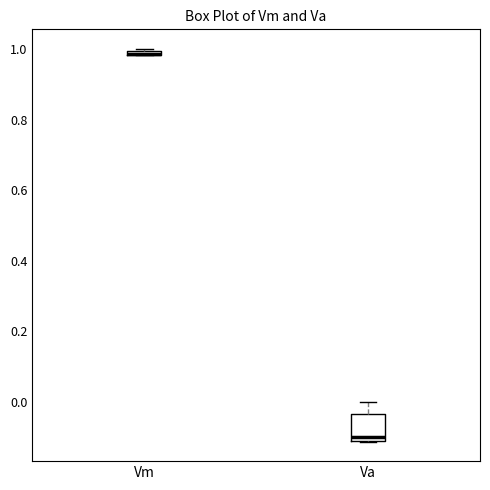

Which box is the tallest, from its lower edge to its upper edge?

Va